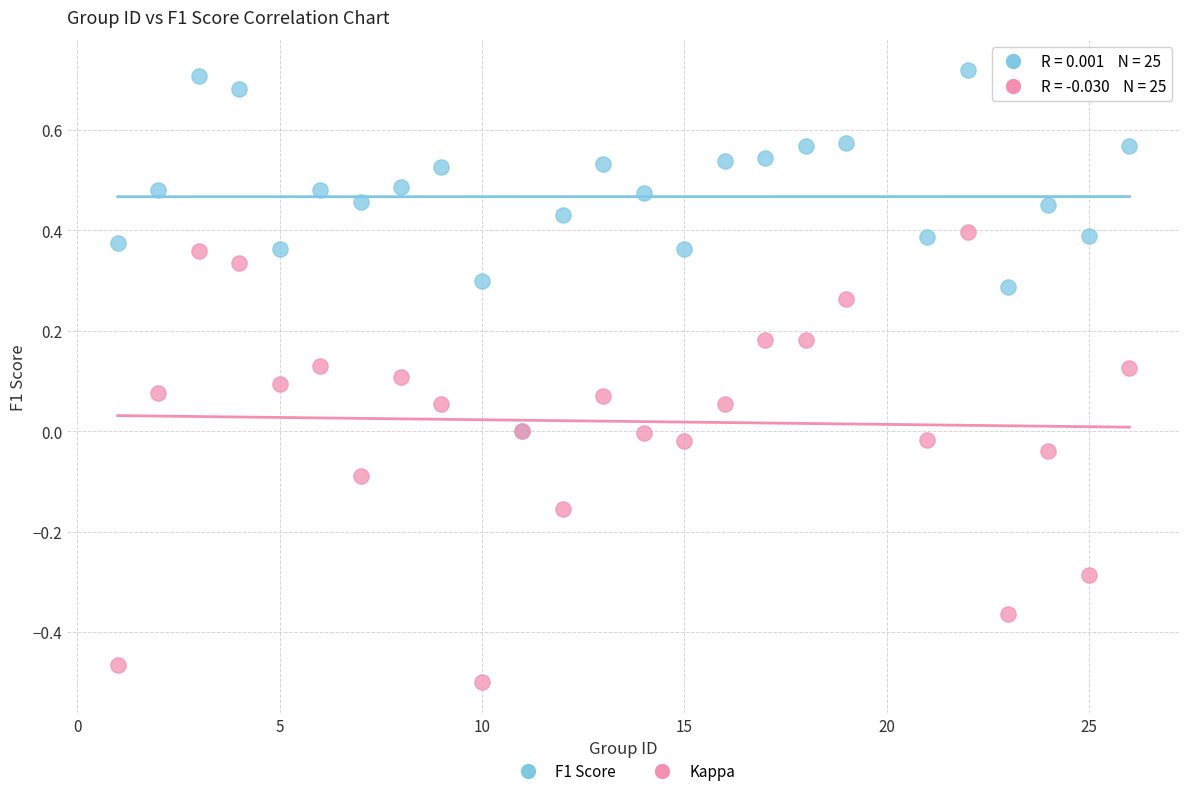

Which series reaches the maximum Y coordinate?

F1 Score